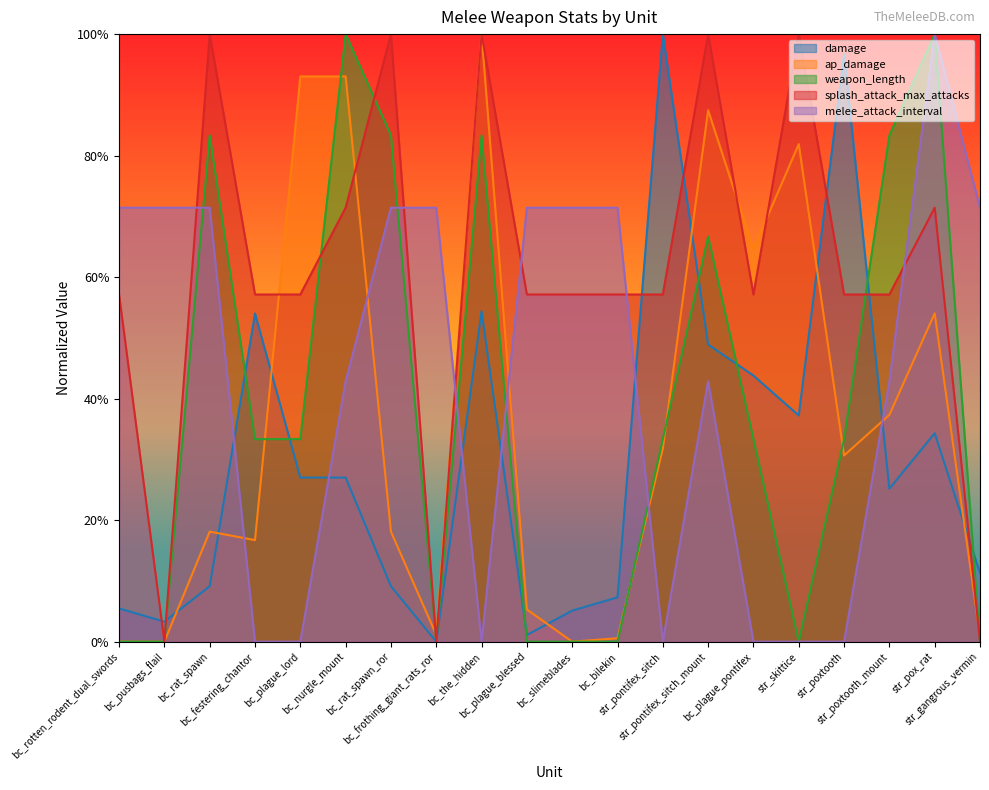

Between bc_slimeblades and bc_the_hidden, which is larger?

bc_the_hidden